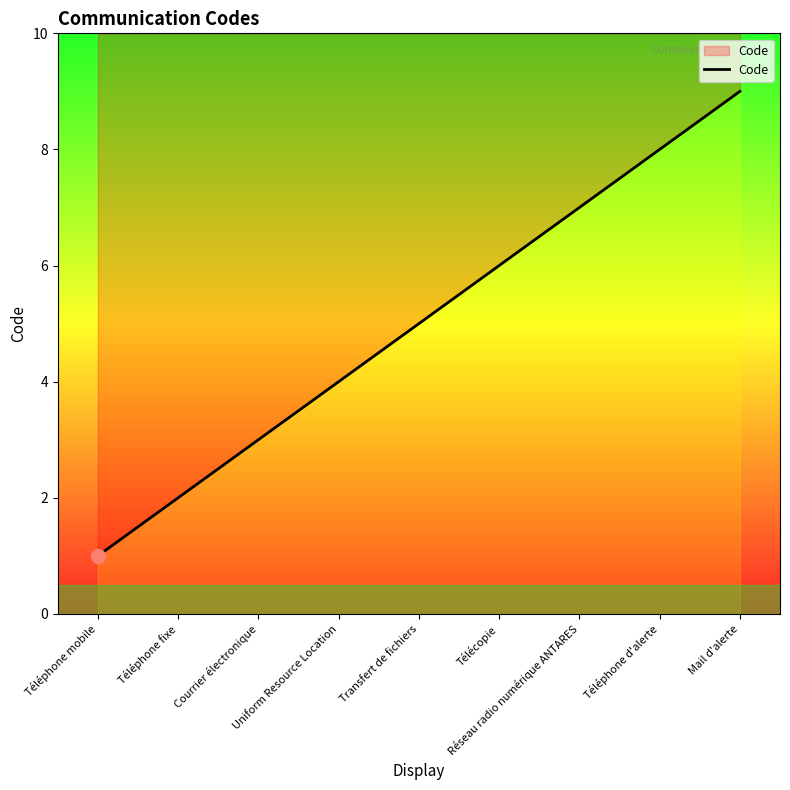

The chart shows a value of 5 at Courrier électronique. True or false?

False